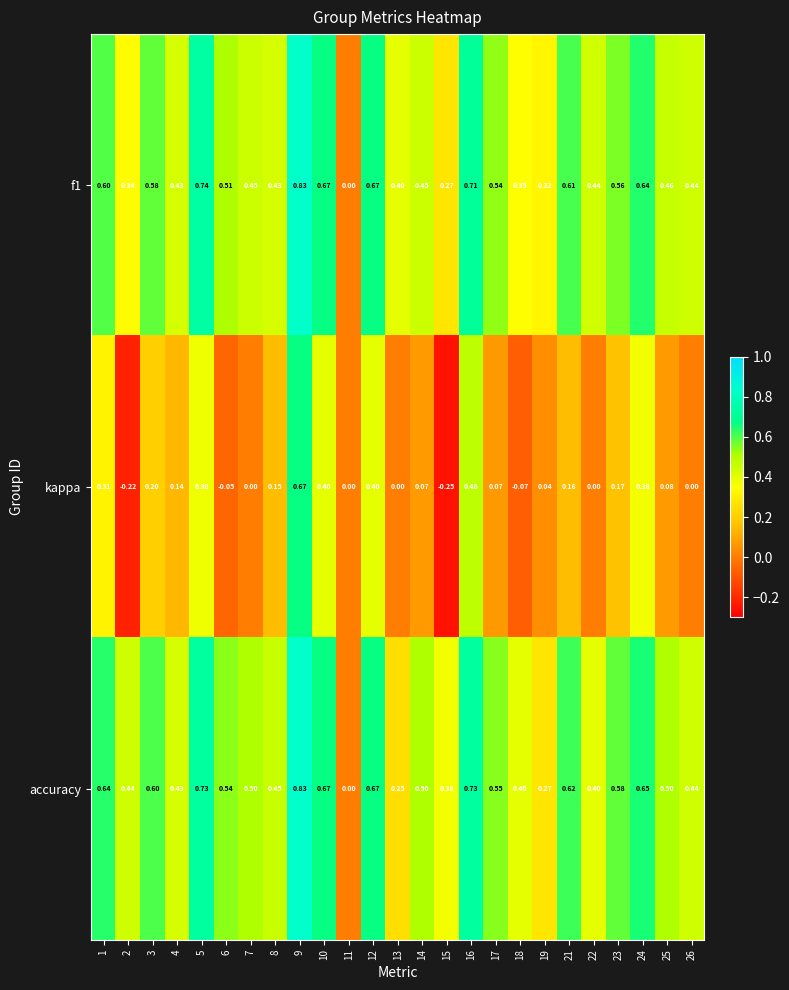

Is the value of kappa at 8 greater than the value of f1 at 17?

No